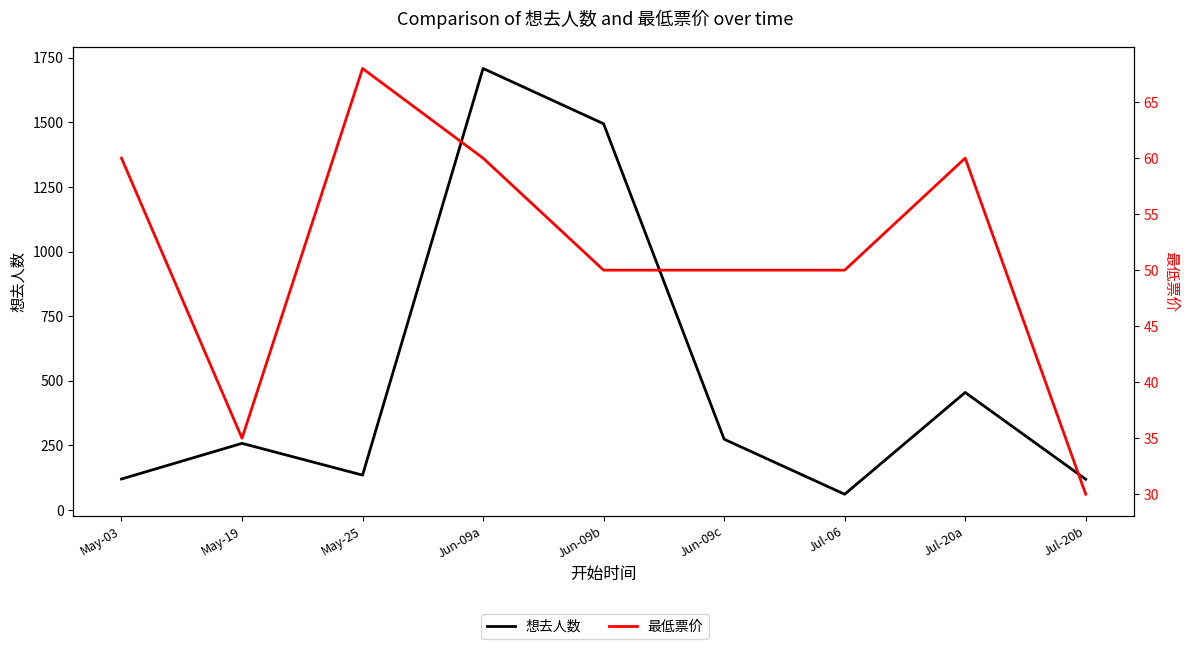

What is the maximum value for 最低票价?

68